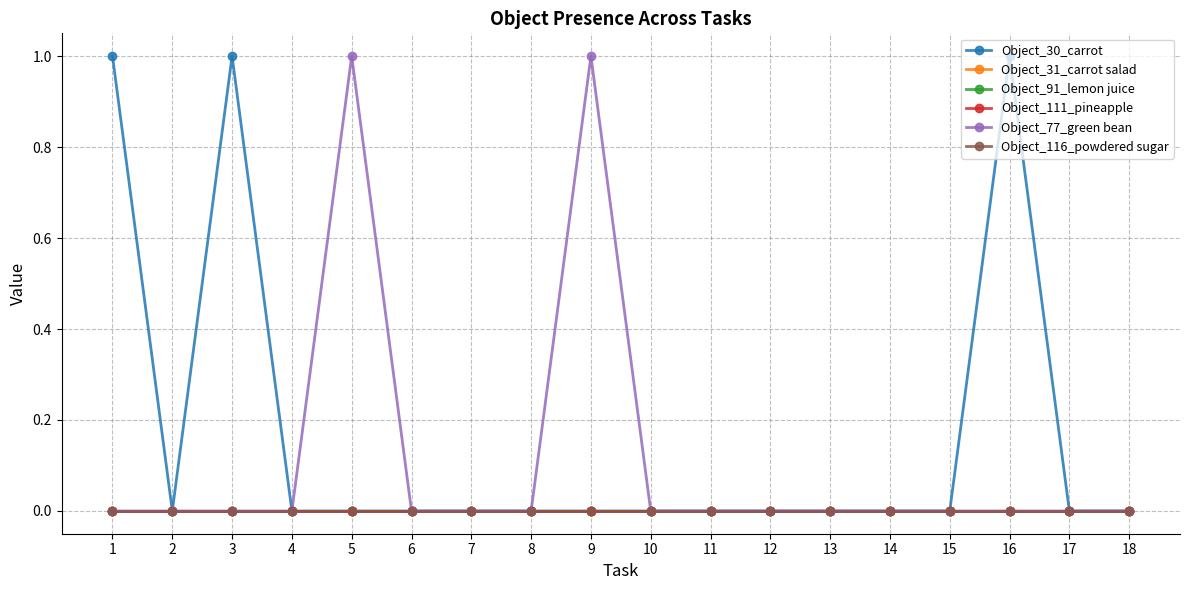

What is the maximum value for Object_30_carrot?

1